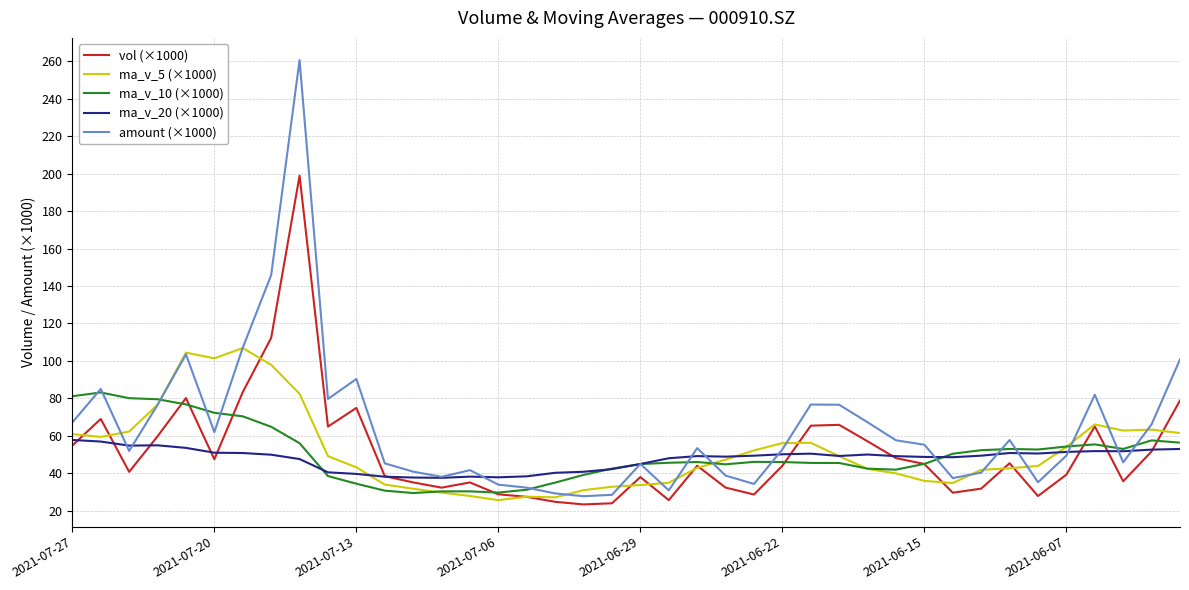

What is the smallest value displayed?

23.5